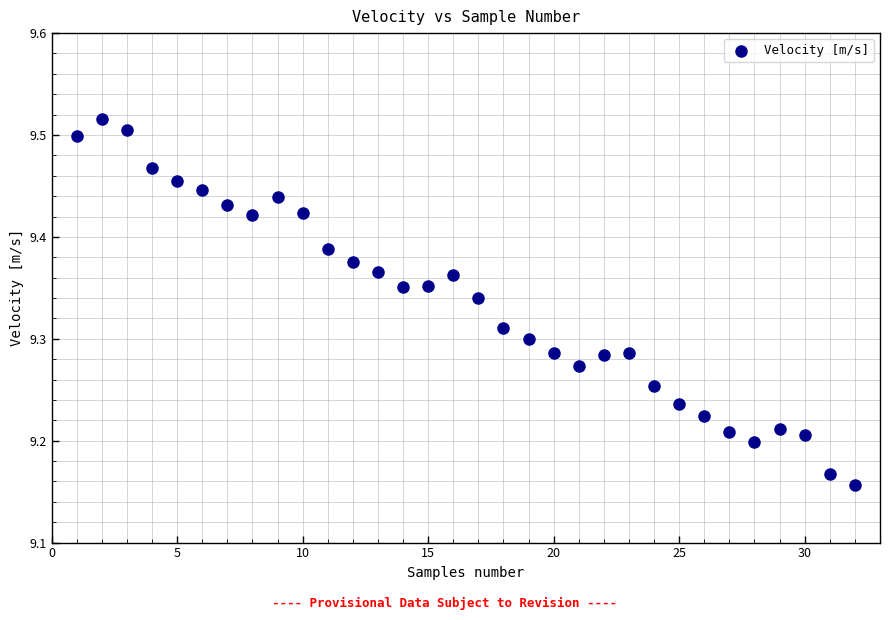

What is the range of Y values (max minus min)?

0.4